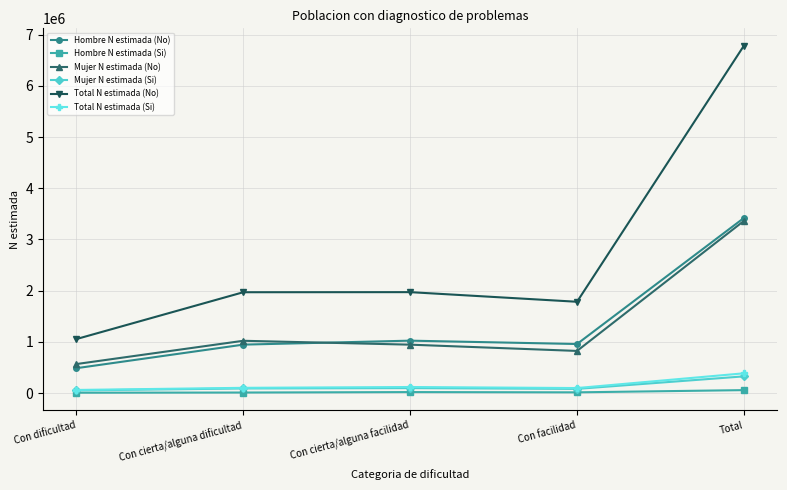

At how many categories does at least one series exceed 4292039?

1